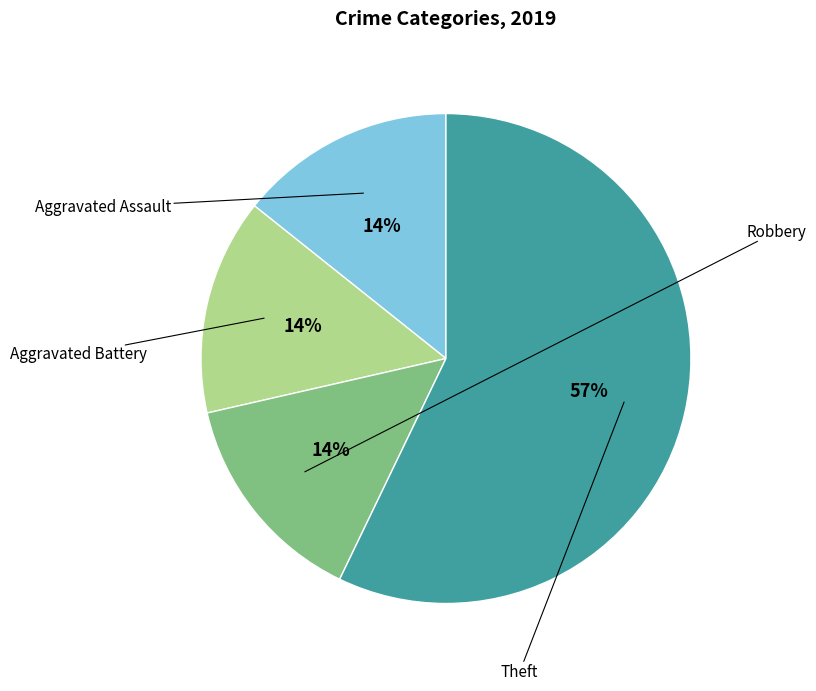

Which slice is the largest?

Theft